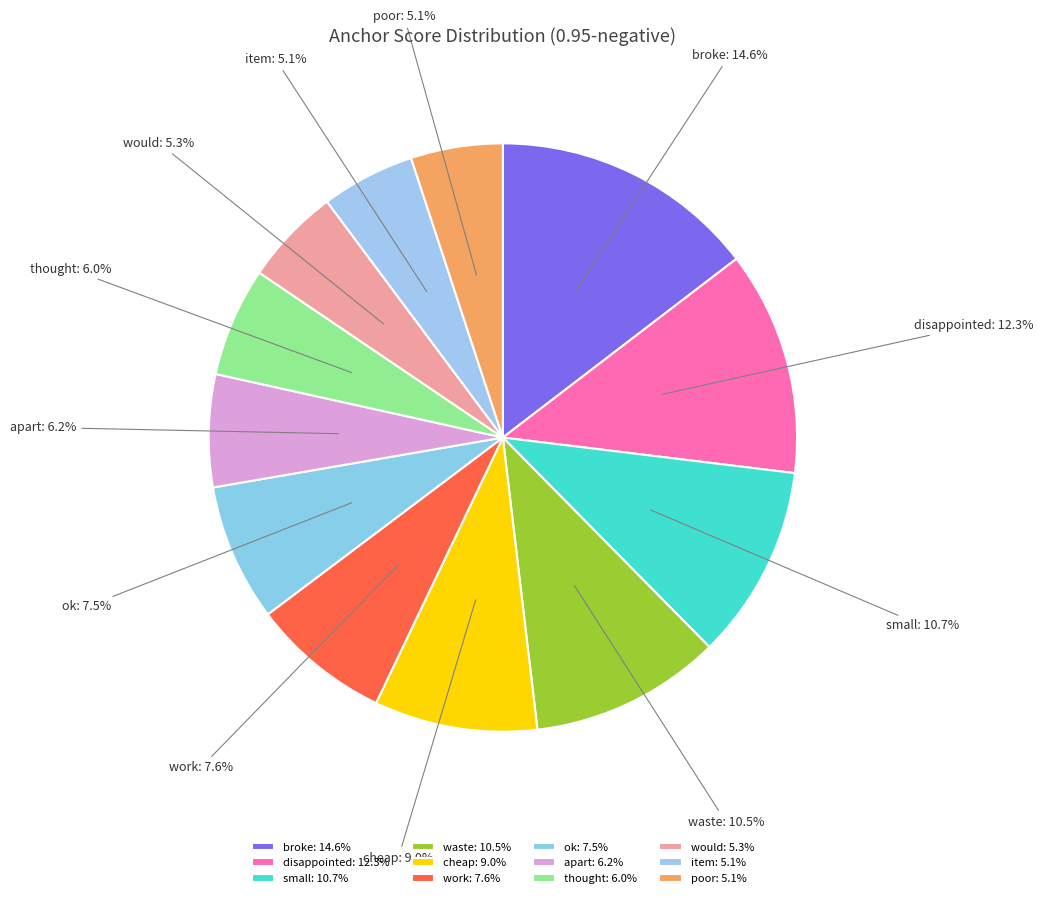

Does cheap represent more than half of the total?

No